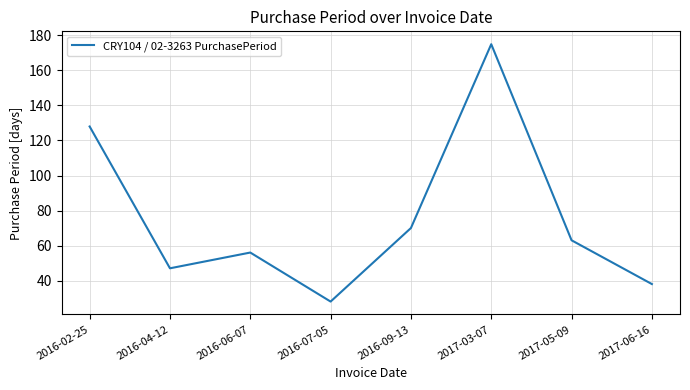

What is the difference between the values at 2016-09-13 and 2017-06-16?

32